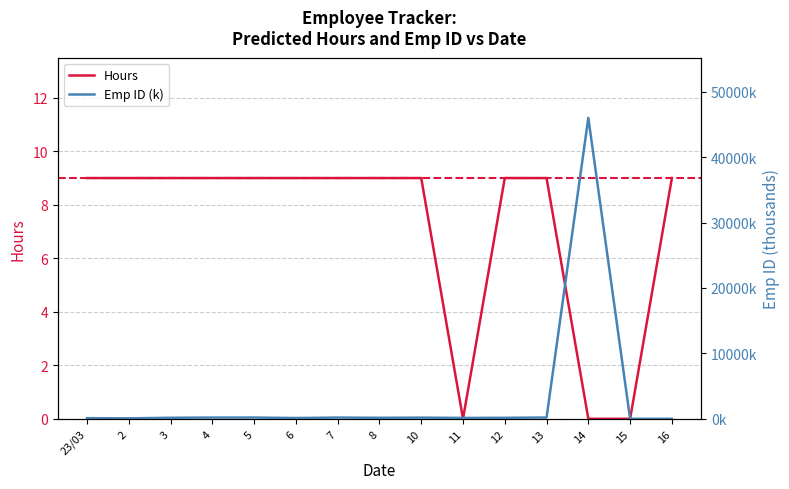

The Emp ID (k) series shows 186.9 at 4. True or false?

True